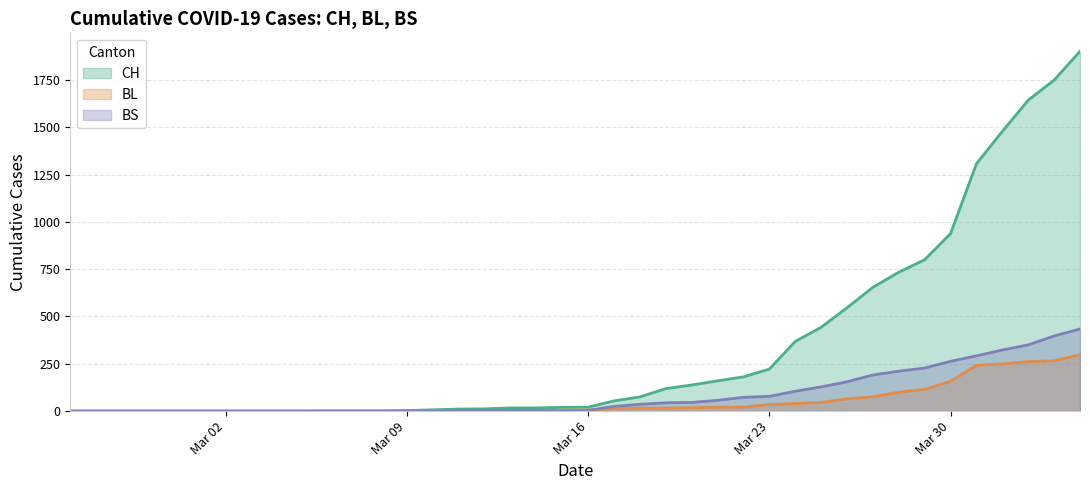

How many positive values does the CH series have?

30